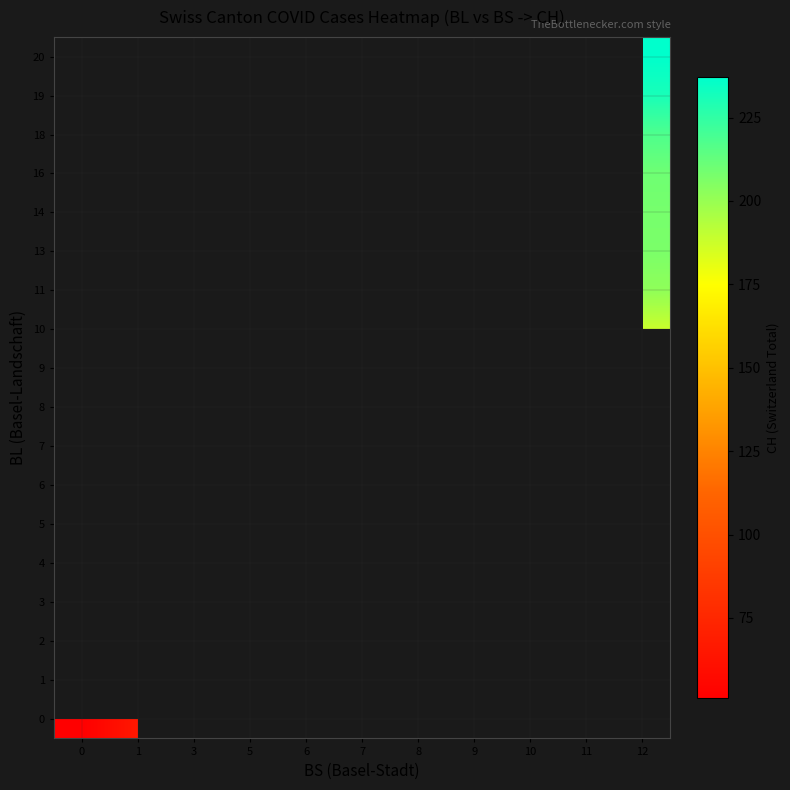

What is the difference between the highest and lowest values at 1?

4.0